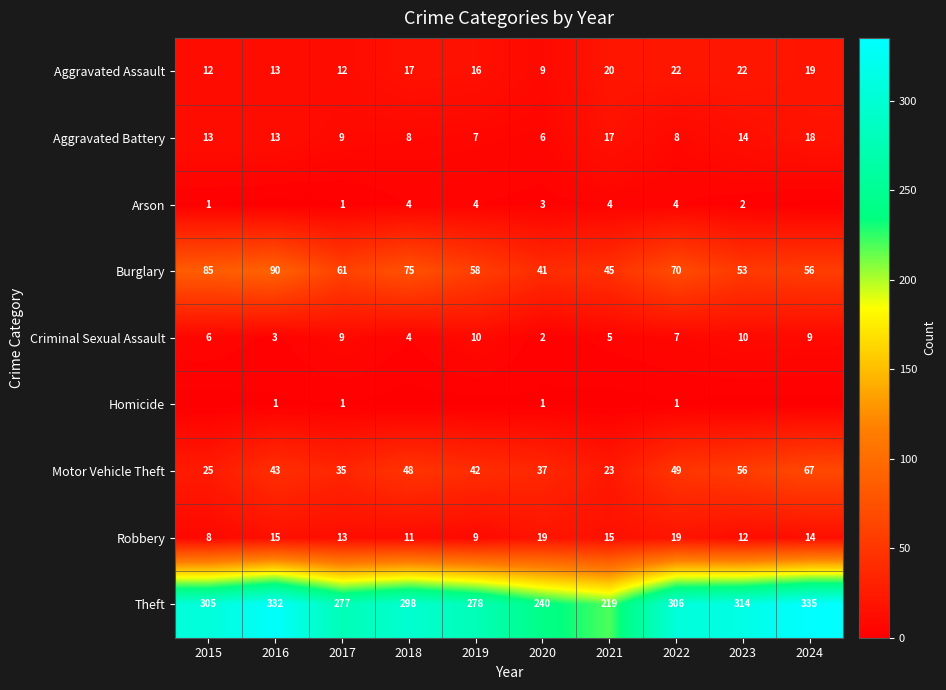

Count the number of categories in the chart.

10